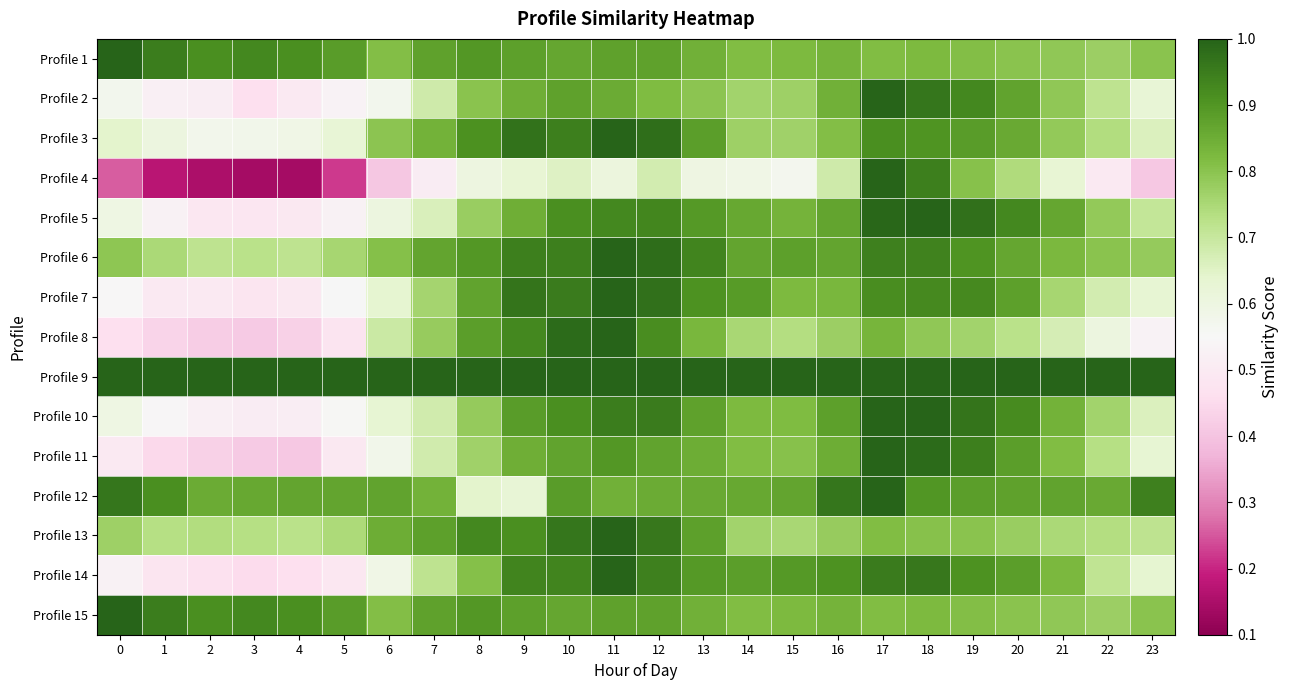

Reading right to left, transcribe all the data shown in this chart.

Profile 1: 23=0.8	22=0.8	21=0.8	20=0.8	19=0.8	18=0.8	17=0.8	16=0.8	15=0.8	14=0.8	13=0.8	12=0.9	11=0.9	10=0.9	9=0.9	8=0.9	7=0.9	6=0.8	5=0.9	4=0.9	3=0.9	2=0.9	1=0.9	0=1.0
Profile 2: 23=0.6	22=0.7	21=0.8	20=0.9	19=0.9	18=1.0	17=1.0	16=0.8	15=0.8	14=0.8	13=0.8	12=0.8	11=0.9	10=0.9	9=0.8	8=0.8	7=0.7	6=0.6	5=0.5	4=0.5	3=0.5	2=0.5	1=0.5	0=0.6
Profile 3: 23=0.7	22=0.7	21=0.8	20=0.9	19=0.9	18=0.9	17=0.9	16=0.8	15=0.8	14=0.8	13=0.9	12=1.0	11=1.0	10=0.9	9=1.0	8=0.9	7=0.8	6=0.8	5=0.6	4=0.6	3=0.6	2=0.6	1=0.6	0=0.6
Profile 4: 23=0.4	22=0.5	21=0.6	20=0.7	19=0.8	18=0.9	17=1.0	16=0.7	15=0.6	14=0.6	13=0.6	12=0.7	11=0.6	10=0.7	9=0.6	8=0.6	7=0.5	6=0.4	5=0.2	4=0.1	3=0.1	2=0.1	1=0.2	0=0.3
Profile 5: 23=0.7	22=0.8	21=0.9	20=0.9	19=1.0	18=1.0	17=1.0	16=0.9	15=0.8	14=0.9	13=0.9	12=0.9	11=0.9	10=0.9	9=0.8	8=0.8	7=0.7	6=0.6	5=0.5	4=0.5	3=0.5	2=0.5	1=0.5	0=0.6
Profile 6: 23=0.8	22=0.8	21=0.8	20=0.9	19=0.9	18=0.9	17=0.9	16=0.9	15=0.9	14=0.9	13=0.9	12=1.0	11=1.0	10=0.9	9=0.9	8=0.9	7=0.9	6=0.8	5=0.8	4=0.7	3=0.7	2=0.7	1=0.7	0=0.8
Profile 7: 23=0.6	22=0.7	21=0.8	20=0.9	19=0.9	18=0.9	17=0.9	16=0.8	15=0.8	14=0.9	13=0.9	12=1.0	11=1.0	10=1.0	9=1.0	8=0.9	7=0.8	6=0.6	5=0.6	4=0.5	3=0.5	2=0.5	1=0.5	0=0.5
Profile 8: 23=0.5	22=0.6	21=0.7	20=0.7	19=0.8	18=0.8	17=0.8	16=0.8	15=0.7	14=0.8	13=0.8	12=0.9	11=1.0	10=1.0	9=0.9	8=0.9	7=0.8	6=0.7	5=0.5	4=0.4	3=0.4	2=0.4	1=0.4	0=0.5
Profile 9: 23=1.0	22=1.0	21=1.0	20=1.0	19=1.0	18=1.0	17=1.0	16=1.0	15=1.0	14=1.0	13=1.0	12=1.0	11=1.0	10=1.0	9=1.0	8=1.0	7=1.0	6=1.0	5=1.0	4=1.0	3=1.0	2=1.0	1=1.0	0=1.0
Profile 10: 23=0.7	22=0.8	21=0.8	20=0.9	19=1.0	18=1.0	17=1.0	16=0.9	15=0.8	14=0.8	13=0.9	12=1.0	11=0.9	10=0.9	9=0.9	8=0.8	7=0.7	6=0.6	5=0.6	4=0.5	3=0.5	2=0.5	1=0.5	0=0.6
Profile 11: 23=0.6	22=0.7	21=0.8	20=0.9	19=0.9	18=1.0	17=1.0	16=0.9	15=0.8	14=0.8	13=0.9	12=0.9	11=0.9	10=0.9	9=0.8	8=0.8	7=0.7	6=0.6	5=0.5	4=0.4	3=0.4	2=0.4	1=0.4	0=0.5
Profile 12: 23=0.9	22=0.9	21=0.9	20=0.9	19=0.9	18=0.9	17=1.0	16=1.0	15=0.9	14=0.9	13=0.9	12=0.9	11=0.8	10=0.9	9=0.6	8=0.6	7=0.8	6=0.9	5=0.9	4=0.9	3=0.9	2=0.9	1=0.9	0=1.0
Profile 13: 23=0.7	22=0.7	21=0.8	20=0.8	19=0.8	18=0.8	17=0.8	16=0.8	15=0.8	14=0.8	13=0.9	12=1.0	11=1.0	10=1.0	9=0.9	8=0.9	7=0.9	6=0.9	5=0.7	4=0.7	3=0.7	2=0.7	1=0.7	0=0.8
Profile 14: 23=0.6	22=0.7	21=0.8	20=0.9	19=0.9	18=1.0	17=1.0	16=0.9	15=0.9	14=0.9	13=0.9	12=0.9	11=1.0	10=0.9	9=0.9	8=0.8	7=0.7	6=0.6	5=0.5	4=0.5	3=0.5	2=0.5	1=0.5	0=0.5
Profile 15: 23=0.8	22=0.8	21=0.8	20=0.8	19=0.8	18=0.8	17=0.8	16=0.8	15=0.8	14=0.8	13=0.8	12=0.9	11=0.9	10=0.9	9=0.9	8=0.9	7=0.9	6=0.8	5=0.9	4=0.9	3=0.9	2=0.9	1=0.9	0=1.0